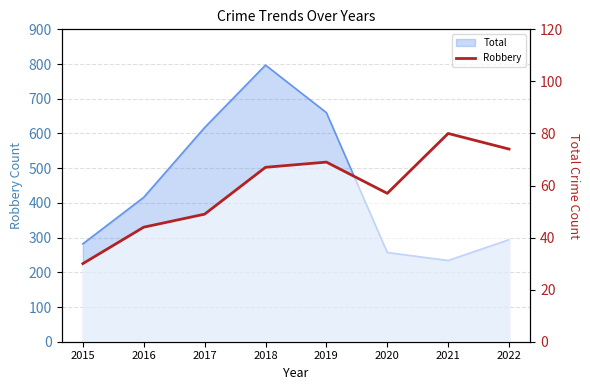

Where is the first local minimum?

2020